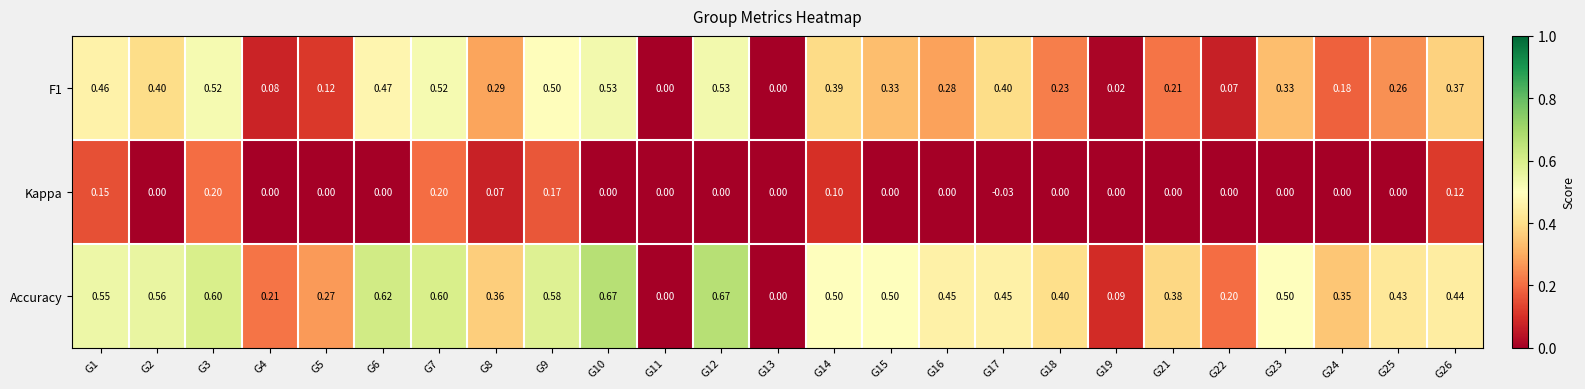

Which series has the widest spread of values?

Accuracy